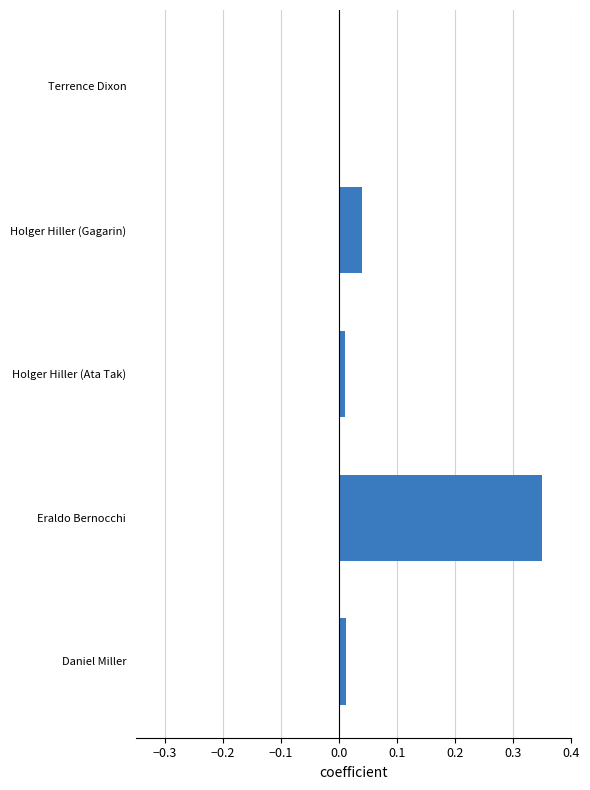

Which category has the highest value across all series?

Eraldo Bernocchi